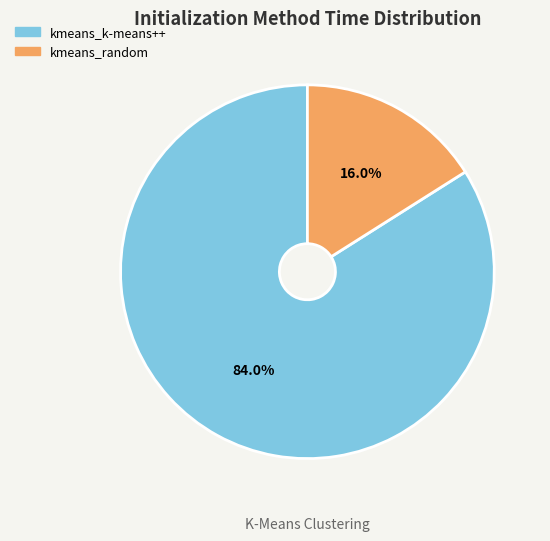

Is kmeans_k-means++ the majority of the pie?

Yes